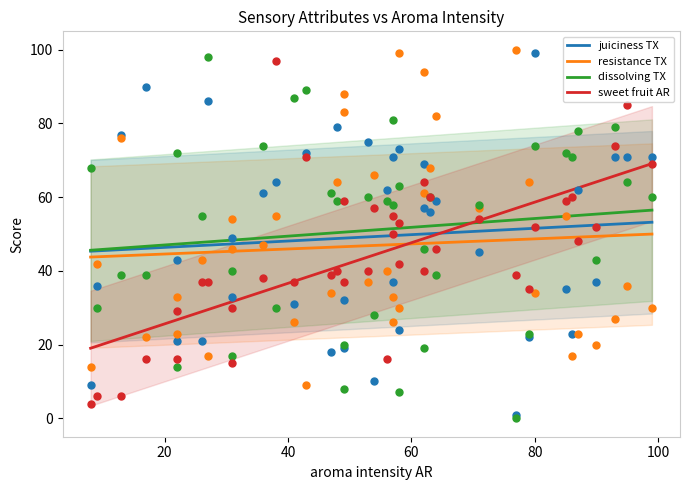

What are all the series names shown in the legend?

juiciness TX, resistance TX, dissolving TX, sweet fruit AR